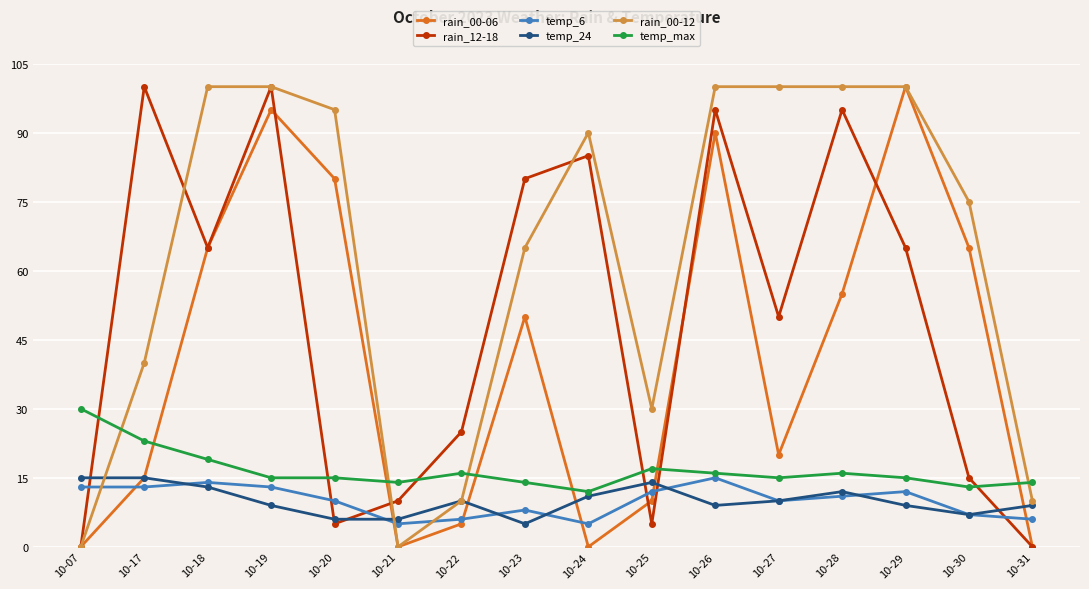

Reading left to right, what are all the values shown in this chart?

rain_00-06: 0	15	65	95	80	0	5	50	0	10	90	20	55	100	65	0
rain_12-18: 0	100	65	100	5	10	25	80	85	5	95	50	95	65	15	0
temp_6: 13	13	14	13	10	5	6	8	5	12	15	10	11	12	7	6
temp_24: 15	15	13	9	6	6	10	5	11	14	9	10	12	9	7	9
rain_00-12: 0	40	100	100	95	0	10	65	90	30	100	100	100	100	75	10
temp_max: 30	23	19	15	15	14	16	14	12	17	16	15	16	15	13	14